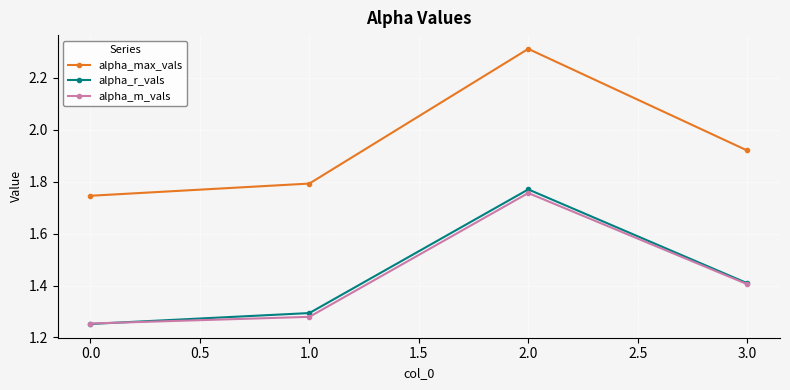

What is the sum of all alpha_max_vals values?

7.8